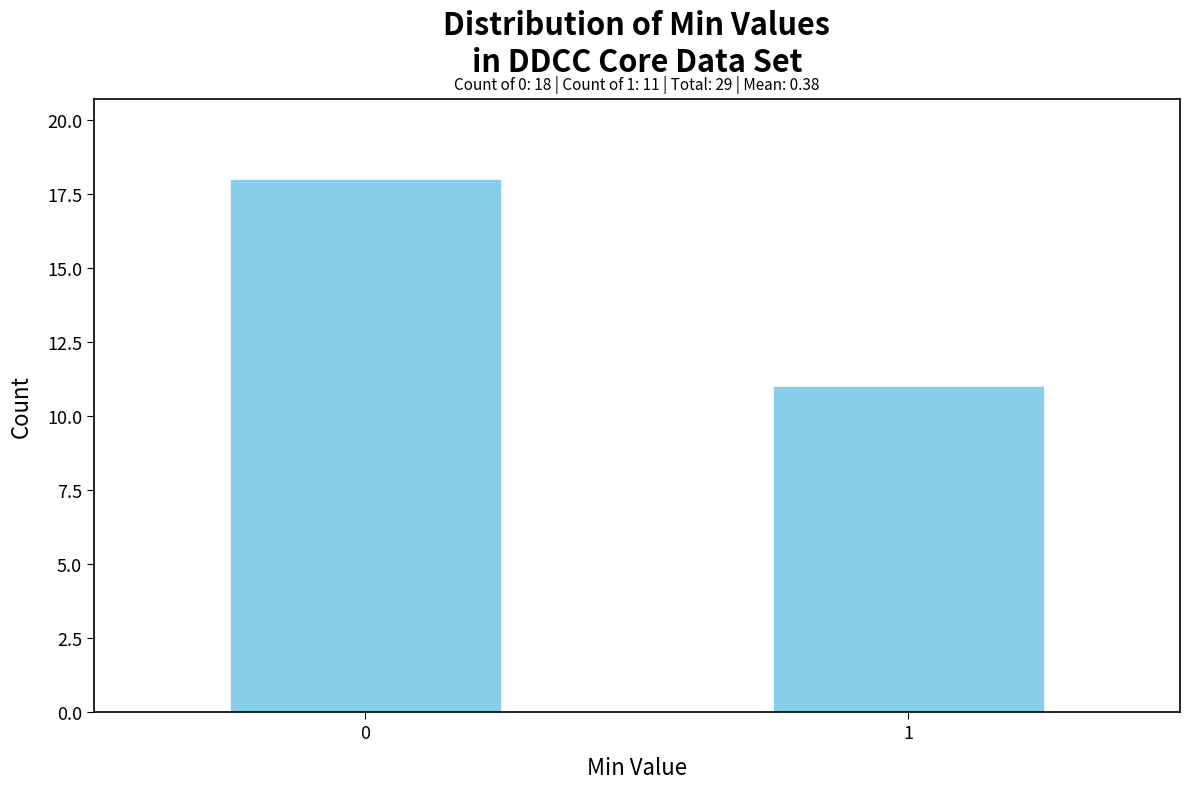

Reading left to right, transcribe all the data shown in this chart.

18	11